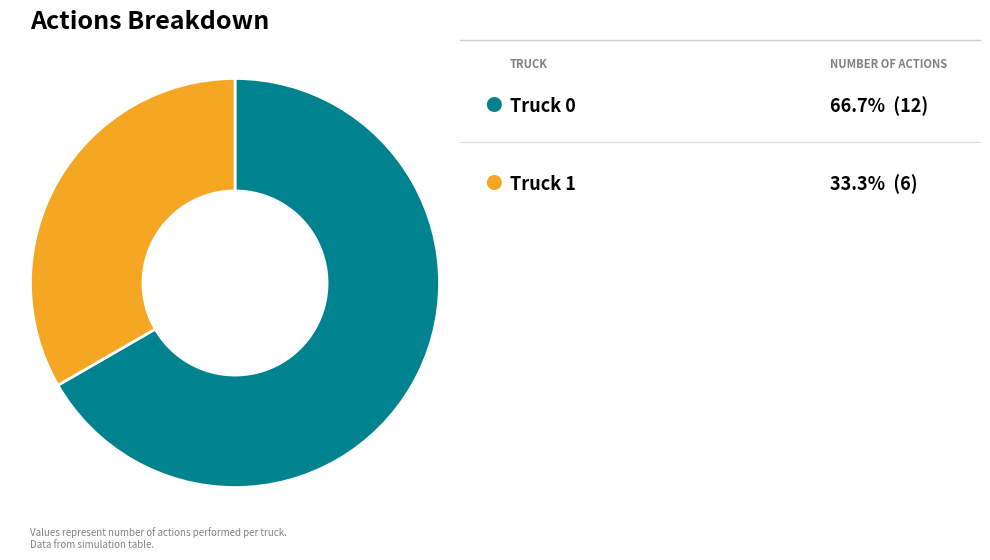

Is there a majority slice in this chart?

Yes